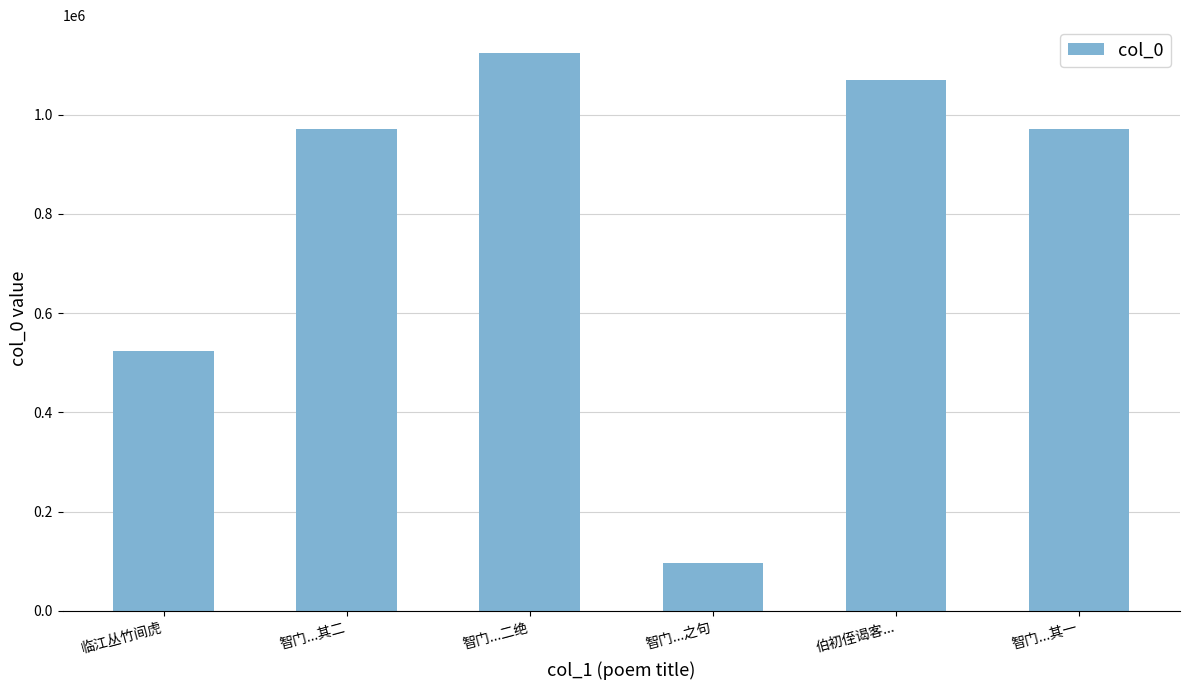

What is the label of the 6th bar from the left?

智门...其一